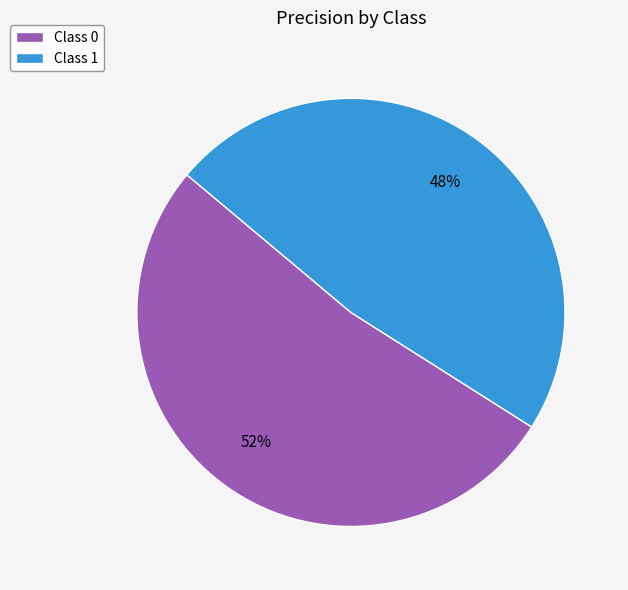

To the nearest percent, what percentage of the pie is Class 1?

48%